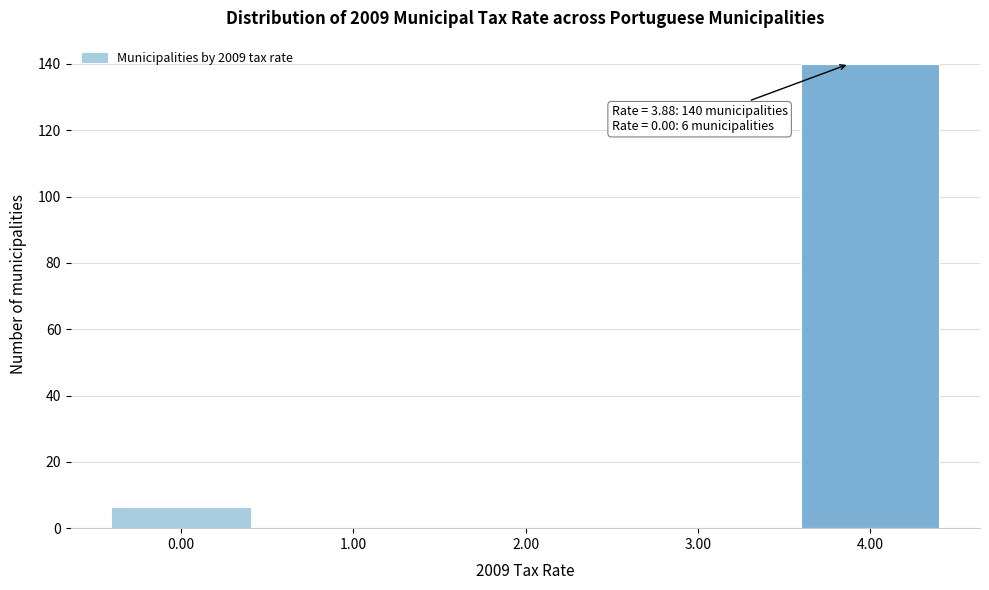

Over which range of the x-axis is the bar tallest?

3.5 to 4.5